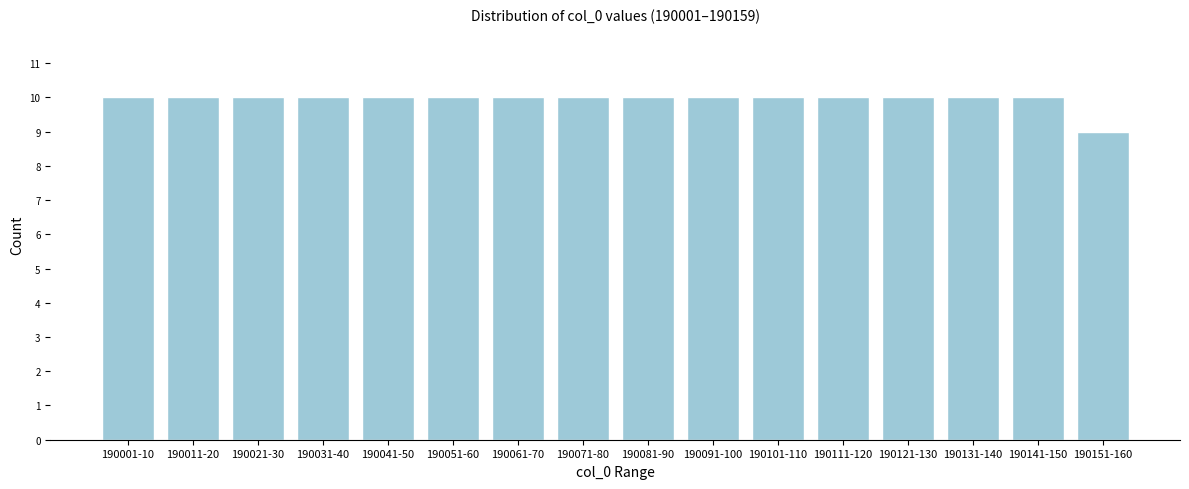

Reading left to right, list all the values displayed in this chart.

190001-10=10	190011-20=10	190021-30=10	190031-40=10	190041-50=10	190051-60=10	190061-70=10	190071-80=10	190081-90=10	190091-100=10	190101-110=10	190111-120=10	190121-130=10	190131-140=10	190141-150=10	190151-160=9